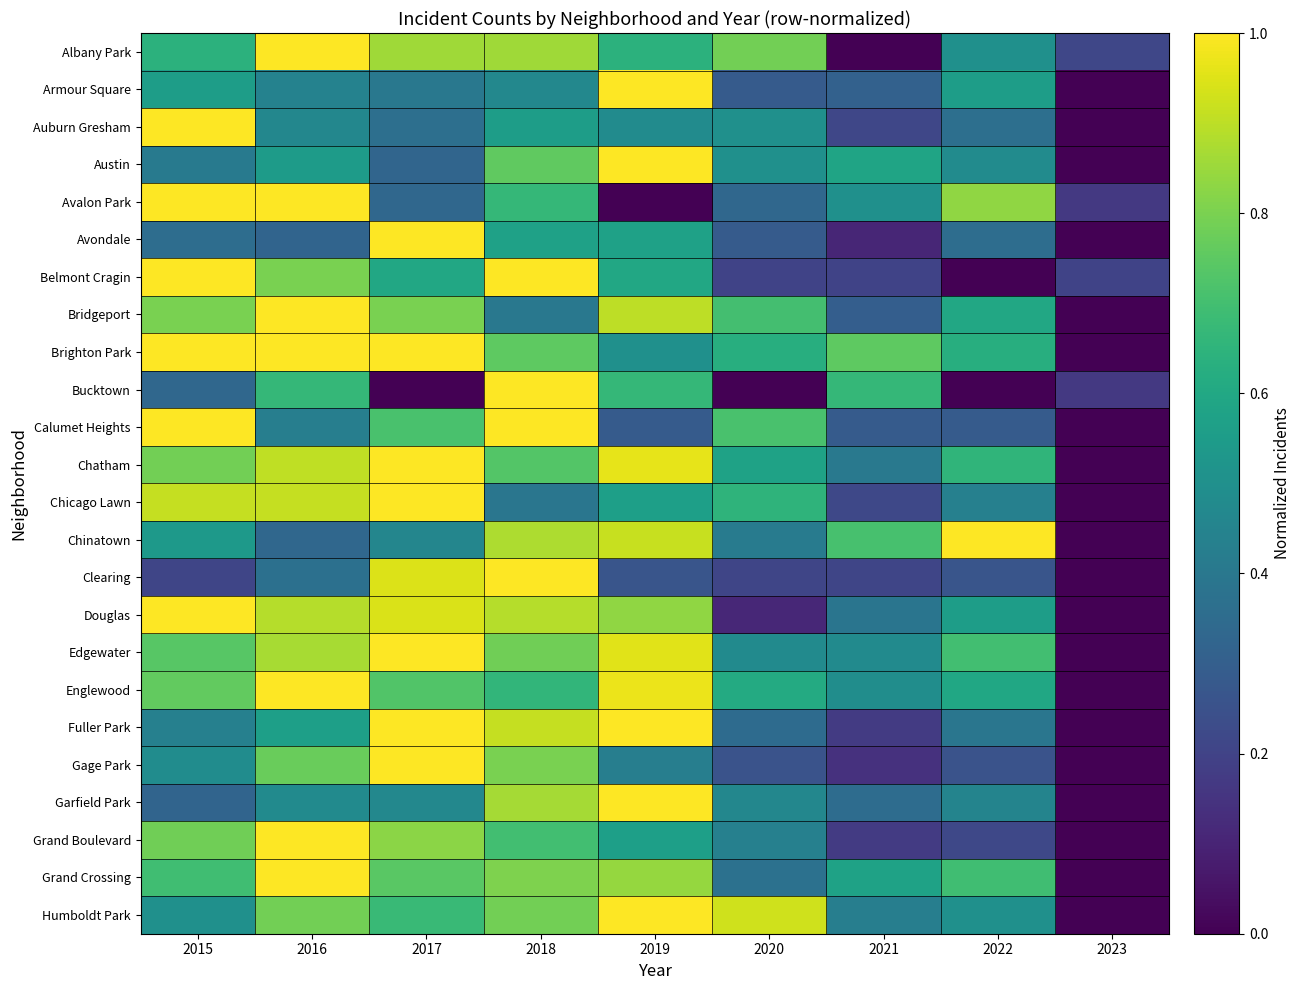

Which has a higher value, 2020 or 2021?

2020